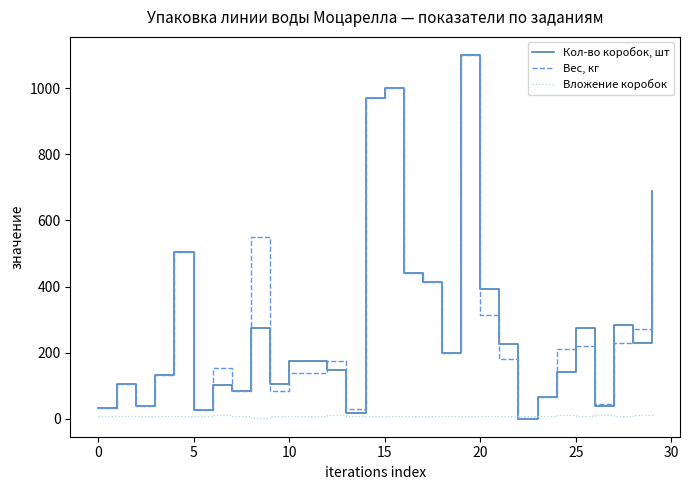

Which series has the widest spread of values?

Кол-во коробок, шт